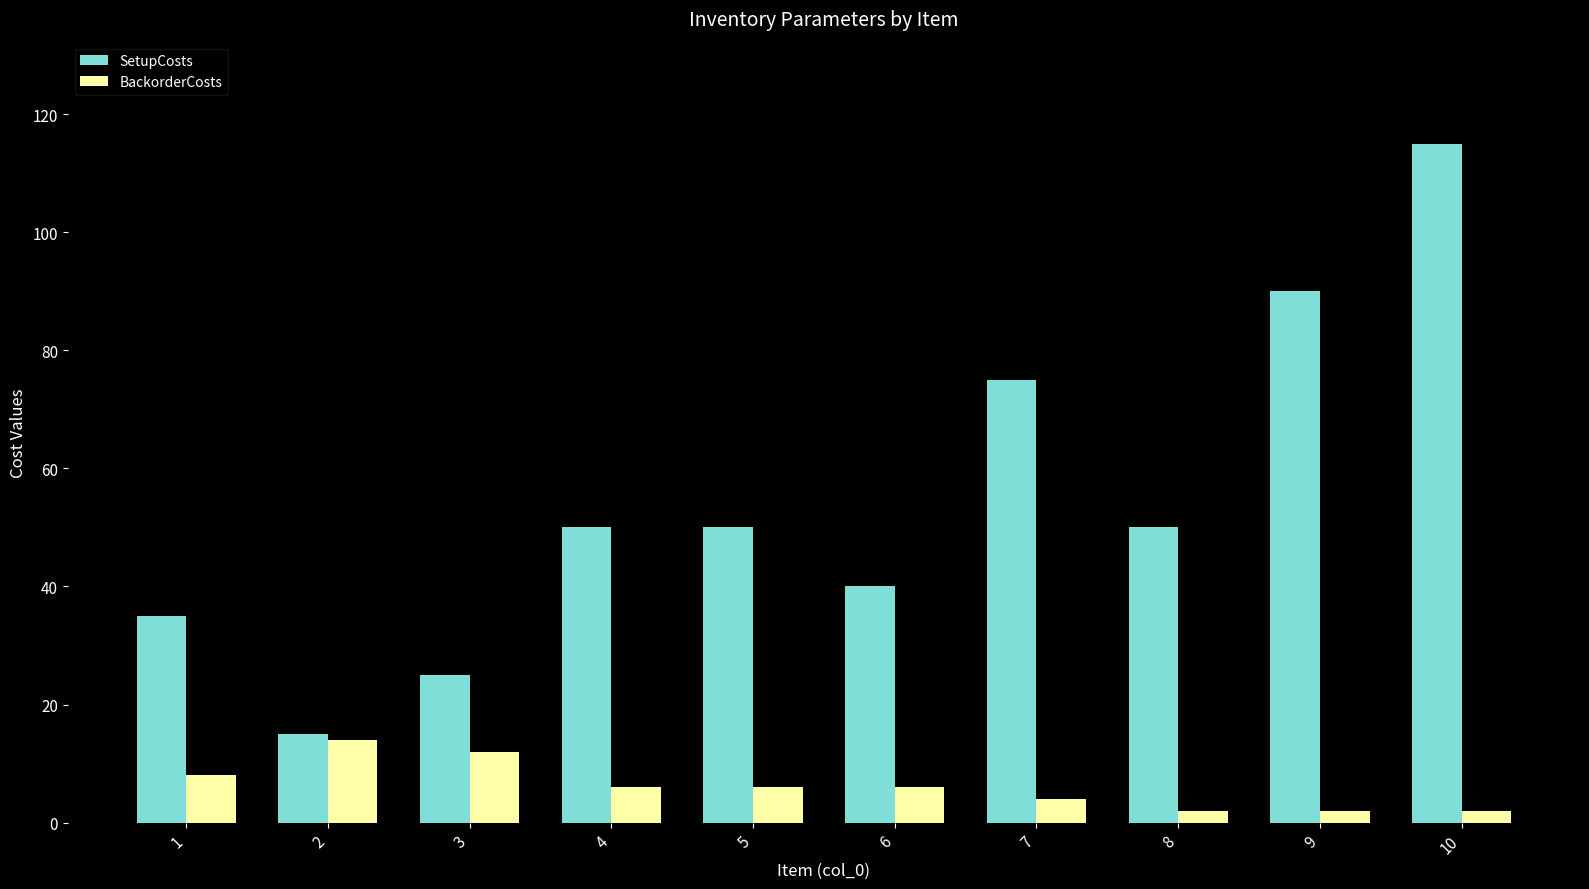

What is the difference between the second highest and second lowest values in the SetupCosts series?

65